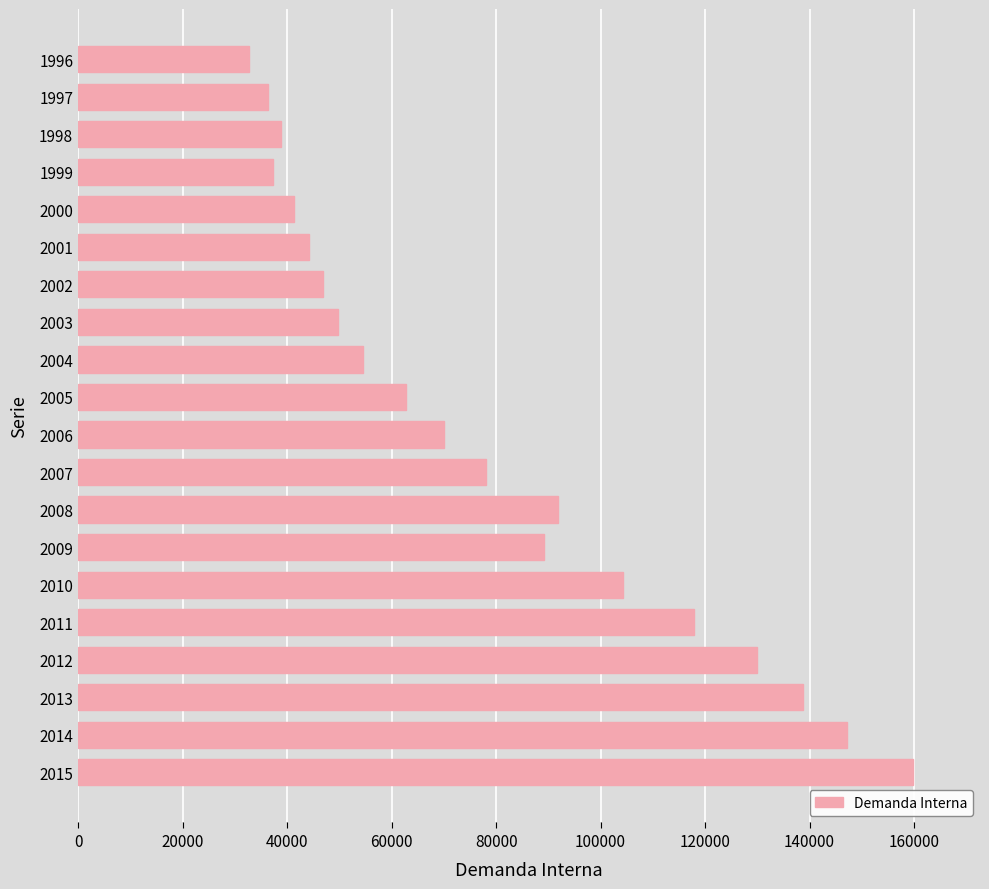

Reading top to bottom, list all the values displayed in this chart.

32630	36312	38800	37389	41237	44277	46925	49654	54435	62784	70082	78088	91807	89089	104251	117792	129994	138695	147150	159837